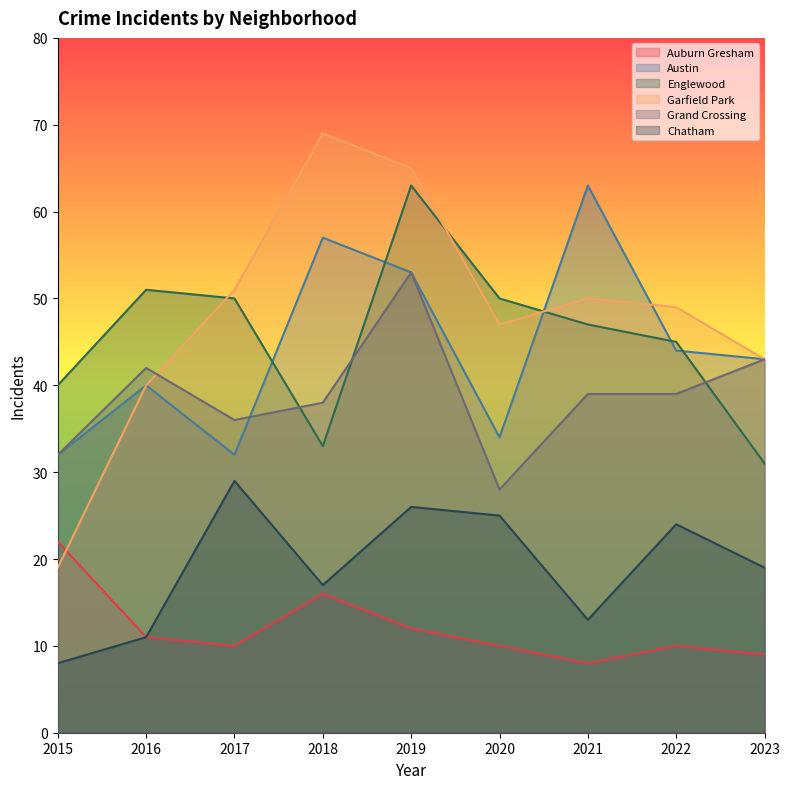

Reading left to right, what are all the values shown in this chart?

Auburn Gresham: 2015=22	2016=11	2017=10	2018=16	2019=12	2020=10	2021=8	2022=10	2023=9
Austin: 2015=32	2016=40	2017=32	2018=57	2019=53	2020=34	2021=63	2022=44	2023=43
Englewood: 2015=40	2016=51	2017=50	2018=33	2019=63	2020=50	2021=47	2022=45	2023=31
Garfield Park: 2015=19	2016=40	2017=51	2018=69	2019=65	2020=47	2021=50	2022=49	2023=43
Grand Crossing: 2015=32	2016=42	2017=36	2018=38	2019=53	2020=28	2021=39	2022=39	2023=43
Chatham: 2015=8	2016=11	2017=29	2018=17	2019=26	2020=25	2021=13	2022=24	2023=19